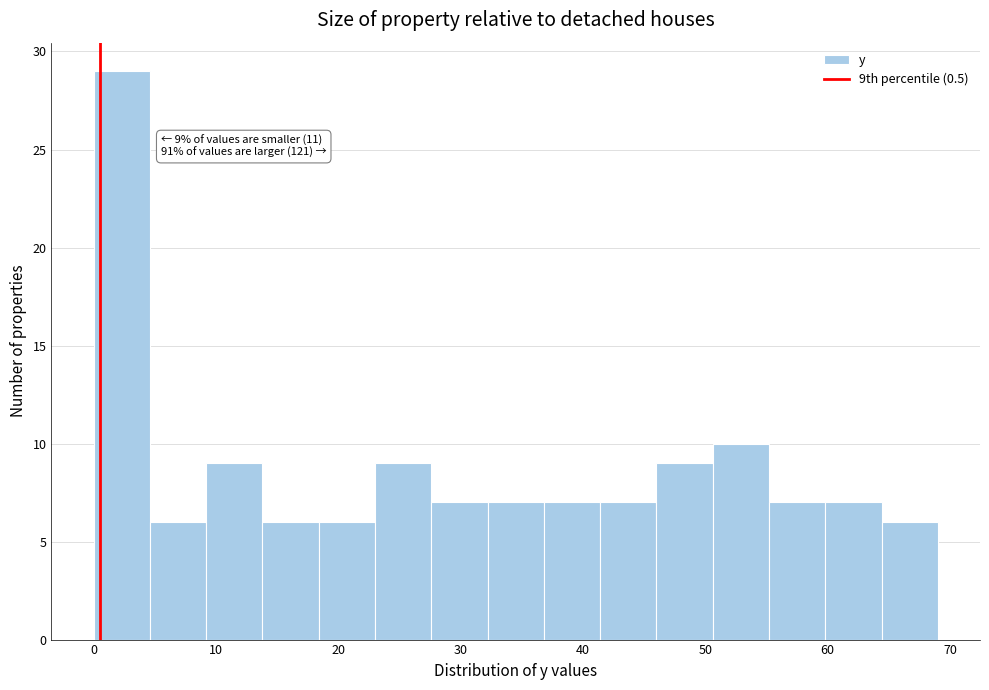

Which range on the x-axis has the tallest bar?

0.0 to 4.6